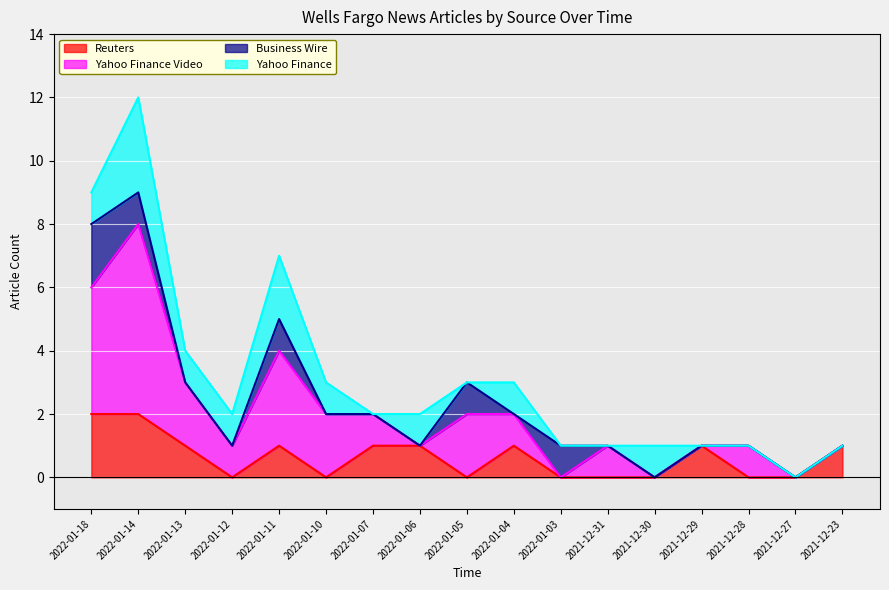

What position from the left is 2021-12-27?

16